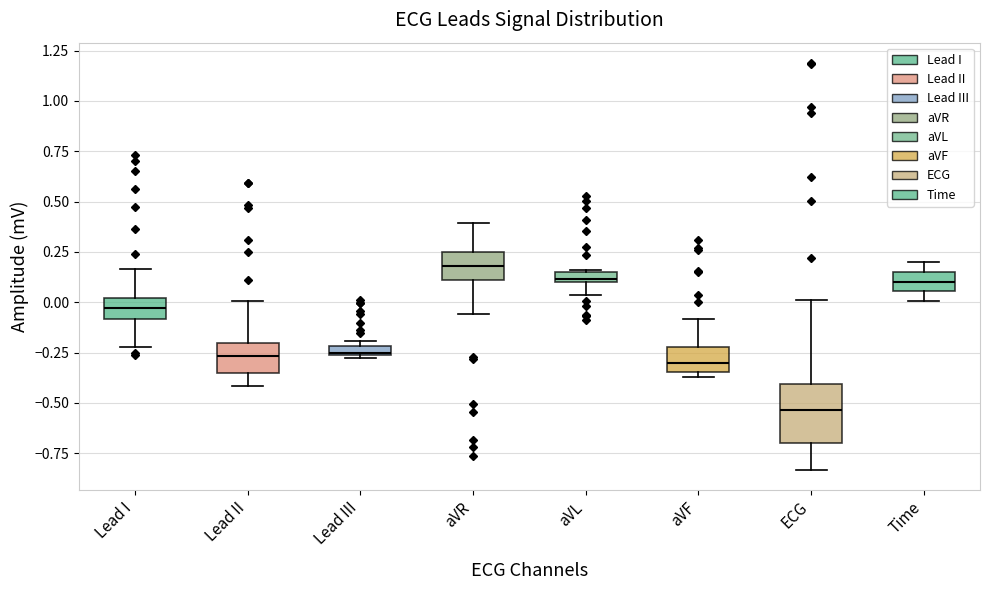

Comparing the boxes themselves (not the whiskers), which one is the tallest?

ECG